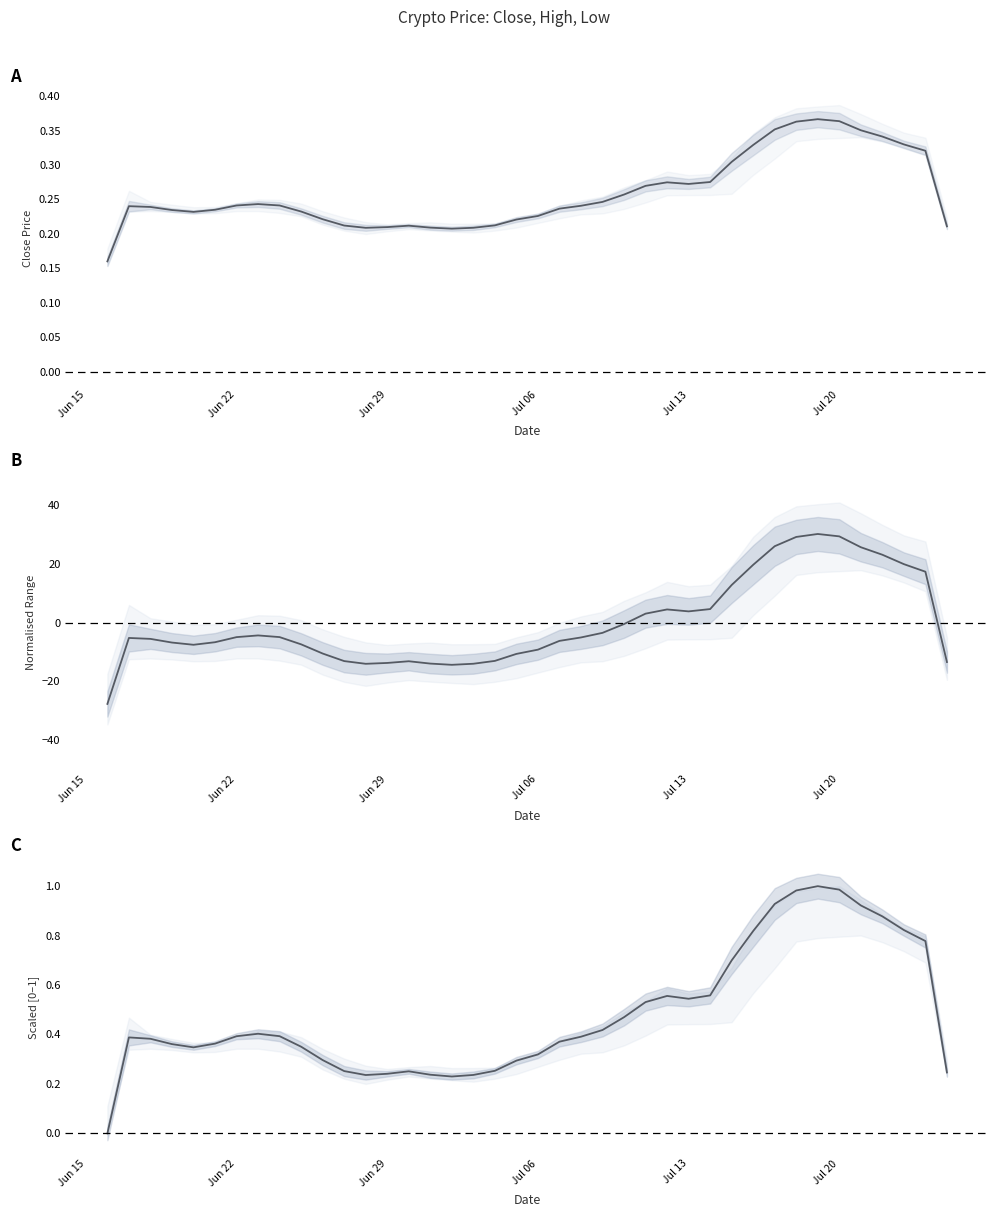

Reading left to right, what are all the values shown in this chart?

A: 0.2	0.2	0.2	0.2	0.2	0.2	0.2	0.2	0.2	0.2	0.2	0.2	0.2	0.2	0.2	0.2	0.2	0.2	0.2	0.2	0.2	0.2	0.2	0.2	0.3	0.3	0.3	0.3	0.3	0.3	0.3	0.4	0.4	0.4	0.4	0.4	0.3	0.3	0.3	0.2
B: -27.7	-5.2	-5.5	-6.8	-7.6	-6.7	-4.9	-4.4	-4.9	-7.4	-10.5	-13.1	-14.0	-13.8	-13.2	-14.0	-14.4	-14.0	-13.1	-10.7	-9.2	-6.2	-5.1	-3.5	-0.5	3.1	4.5	3.8	4.6	12.8	19.7	26.1	29.2	30.2	29.4	25.7	23.2	20.0	17.4	-13.4
C: 0.0	0.4	0.4	0.4	0.3	0.4	0.4	0.4	0.4	0.4	0.3	0.3	0.2	0.2	0.3	0.2	0.2	0.2	0.3	0.3	0.3	0.4	0.4	0.4	0.5	0.5	0.6	0.5	0.6	0.7	0.8	0.9	1.0	1.0	1.0	0.9	0.9	0.8	0.8	0.2